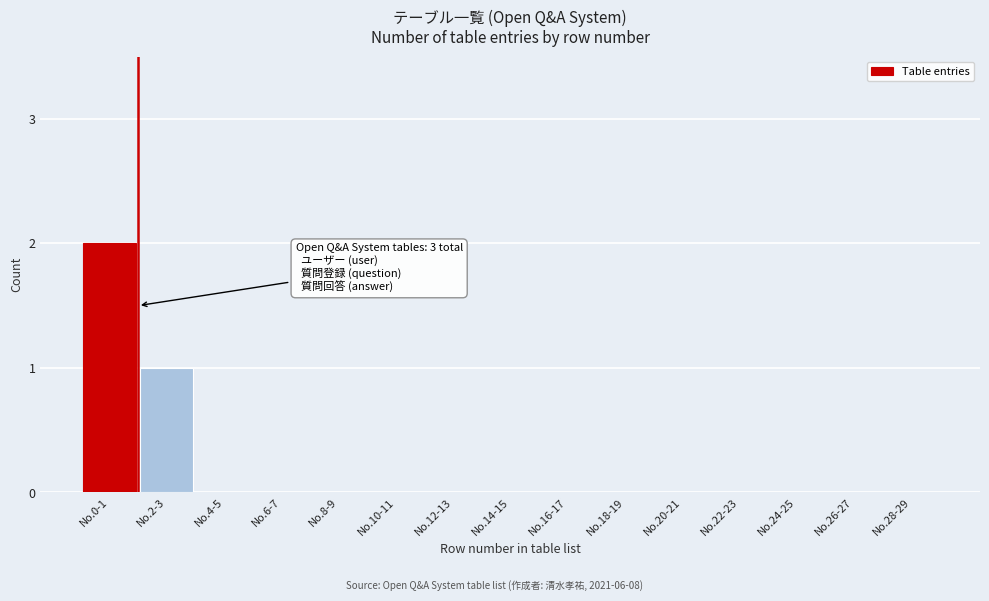

Reading left to right, what are all the values shown in this chart?

No.0-1=2	No.2-3=1	No.4-5=0	No.6-7=0	No.8-9=0	No.10-11=0	No.12-13=0	No.14-15=0	No.16-17=0	No.18-19=0	No.20-21=0	No.22-23=0	No.24-25=0	No.26-27=0	No.28-29=0